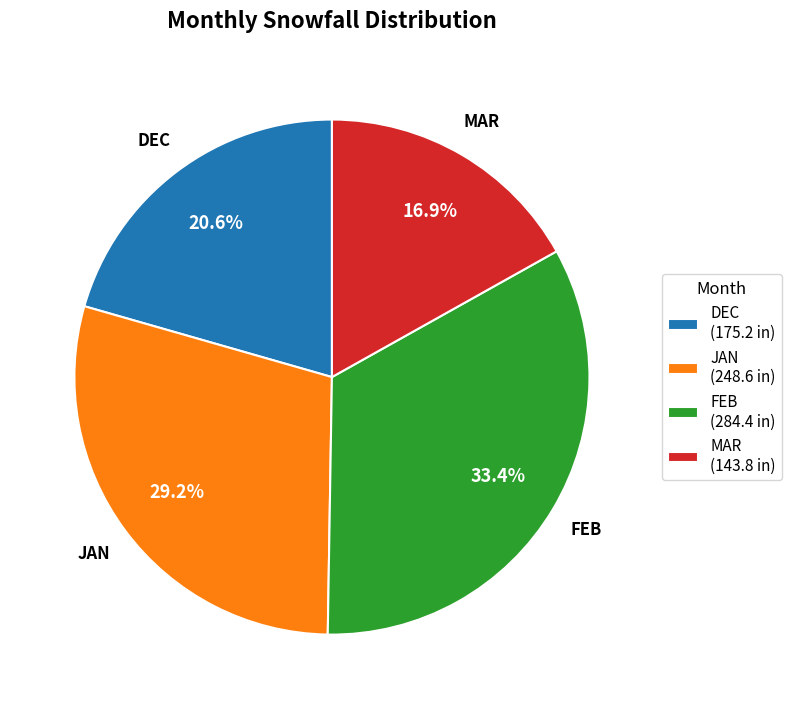

Which has a higher value, MAR (143.8 in) or JAN (248.6 in)?

JAN (248.6 in)